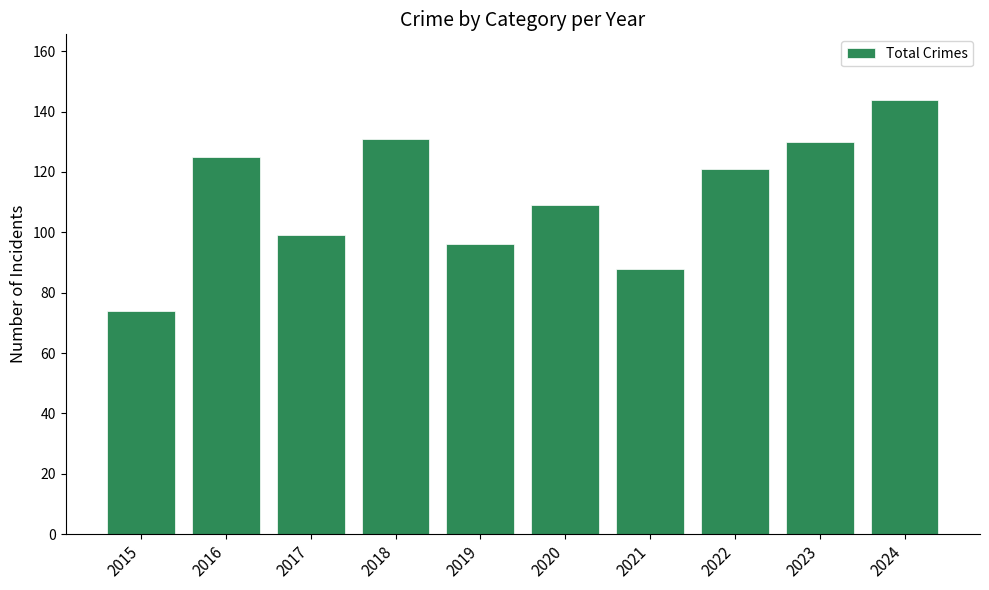

What is the difference between the maximum and minimum values?

70